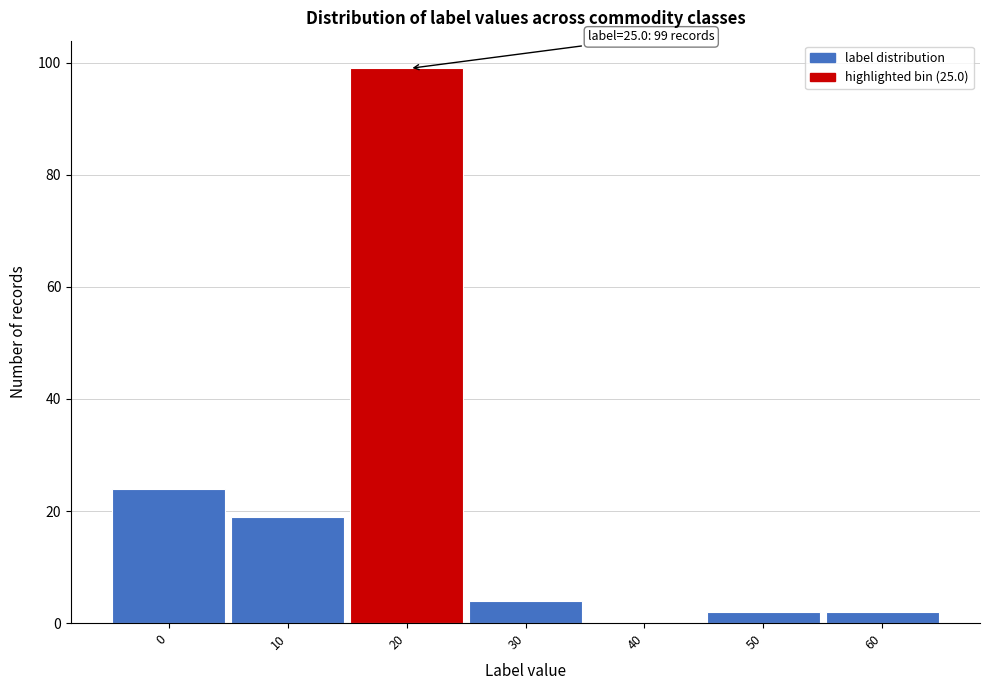

Reading left to right, transcribe all the data shown in this chart.

0=24	10=19	20=99	30=4	40=0	50=2	60=2